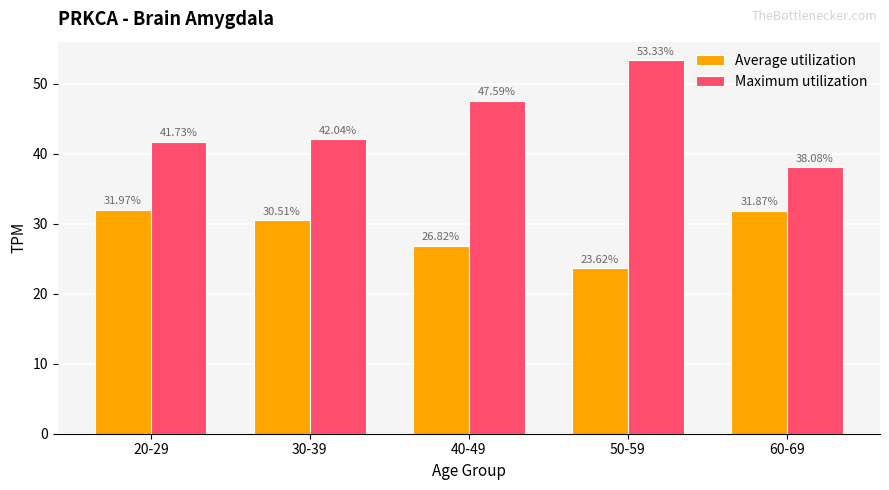

At 50-59, list the series in order from largest to smallest.

Maximum utilization, Average utilization